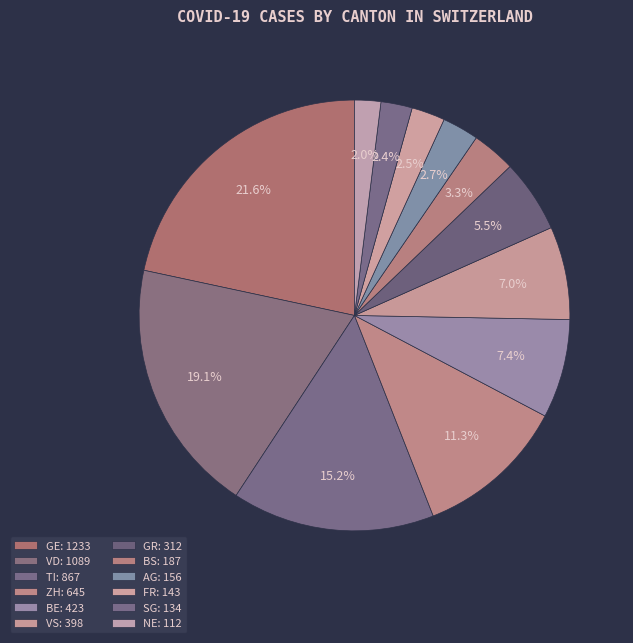

Is there any slice that represents more than half of the pie?

No